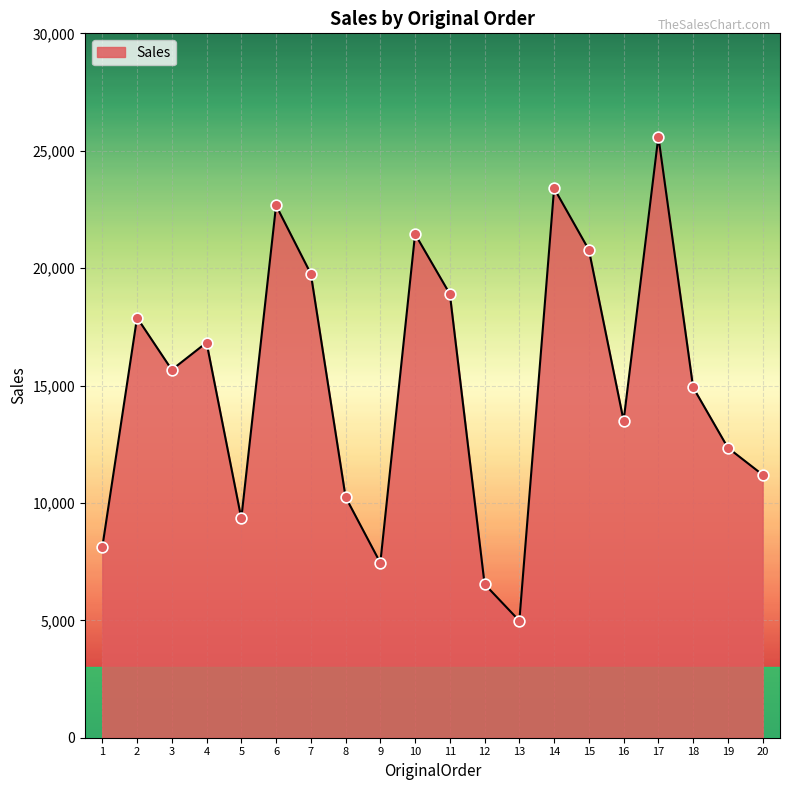

What is the change in value from 2 to 7?

+1870